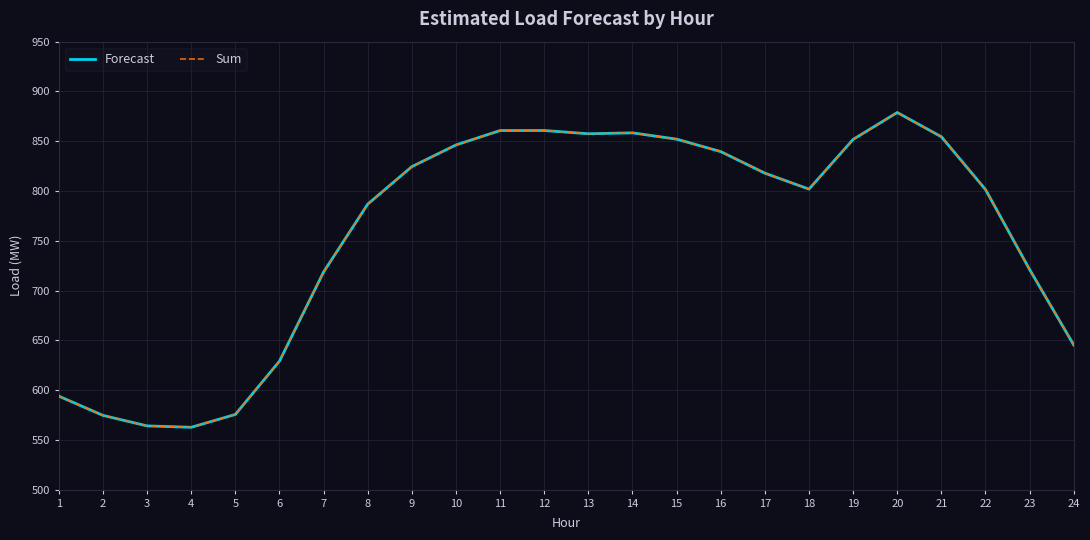

Does the chart have visible grid lines?

Yes